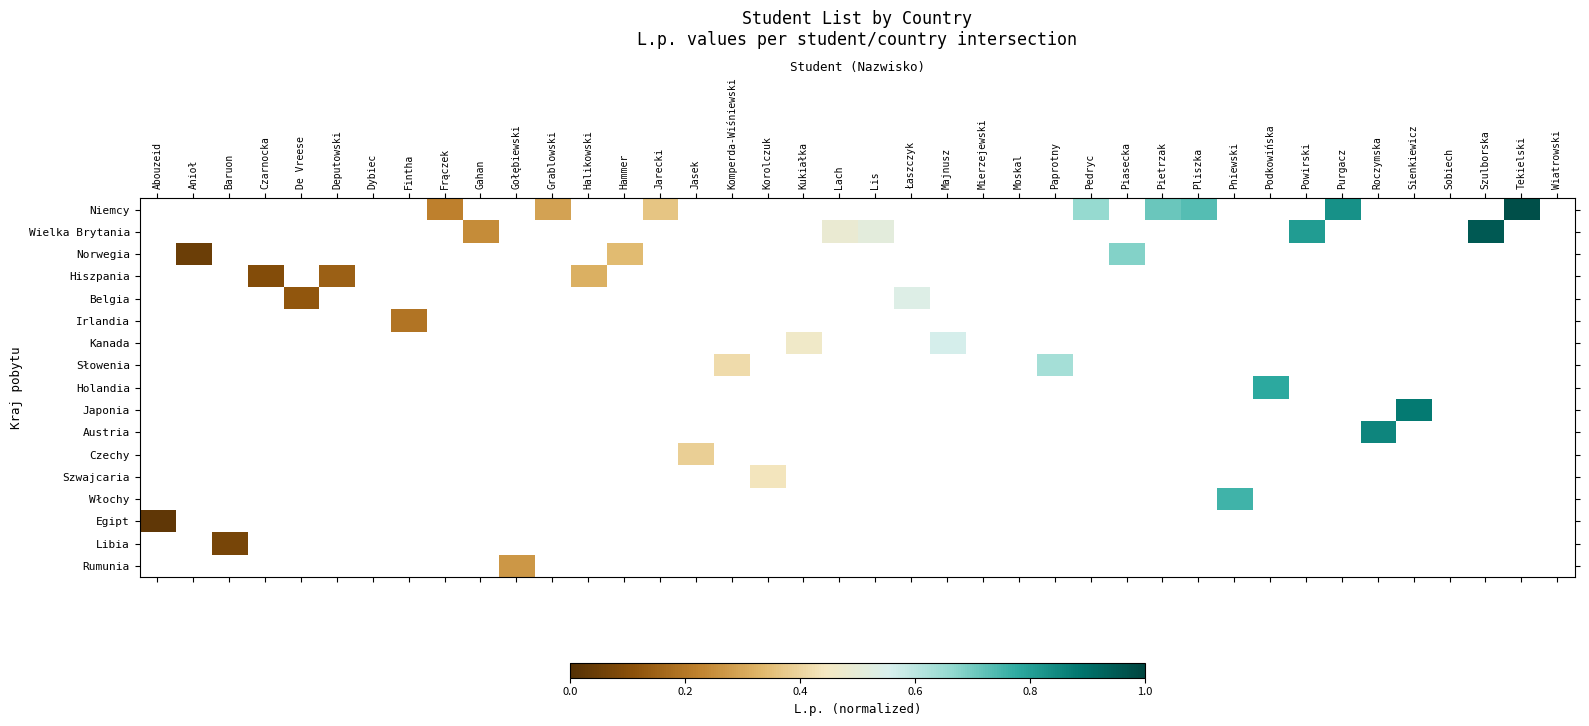

Between Pietrzak and Tekielski, which series saw the biggest shift?

Niemcy